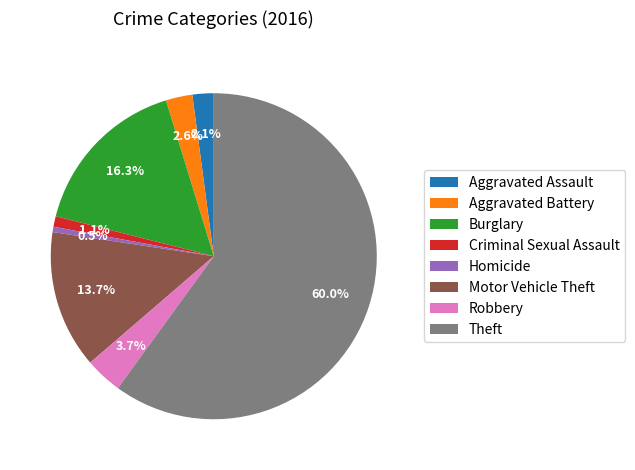

To the nearest percent, what is the combined percentage of Aggravated Assault and Aggravated Battery?

5%